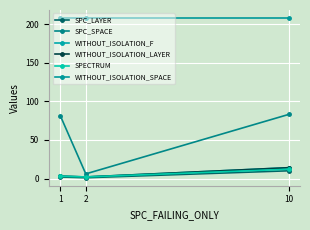

What is the difference between the highest and lowest values at 1?

206